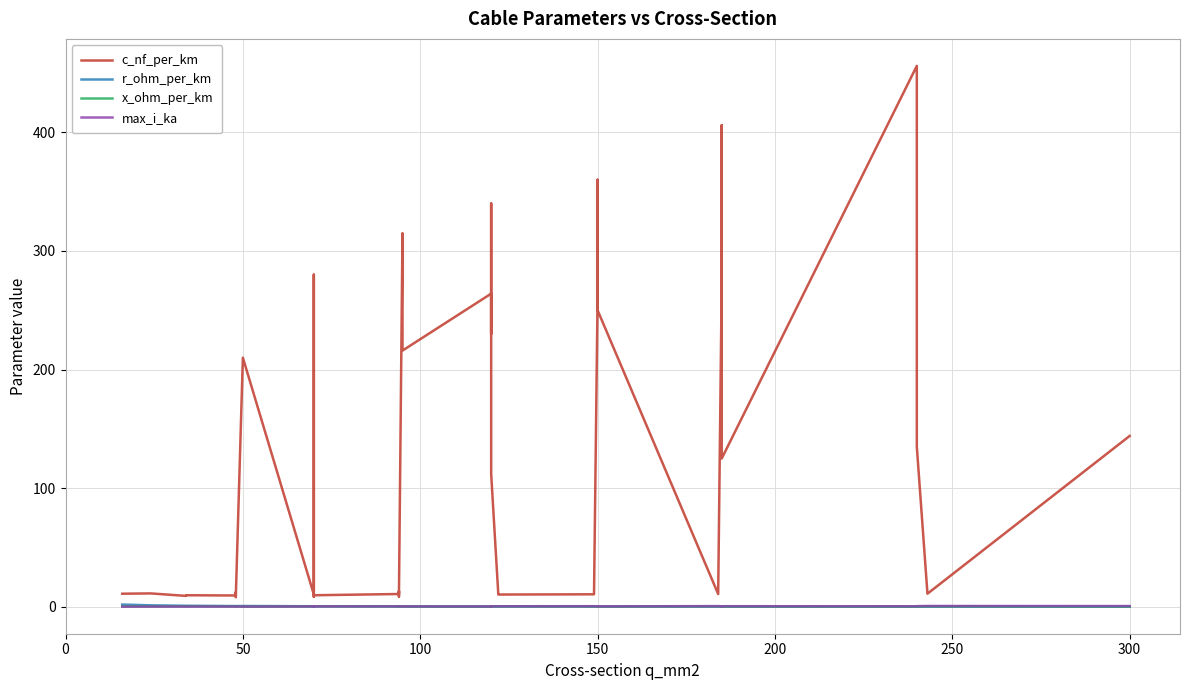

Does the chart have visible grid lines?

Yes